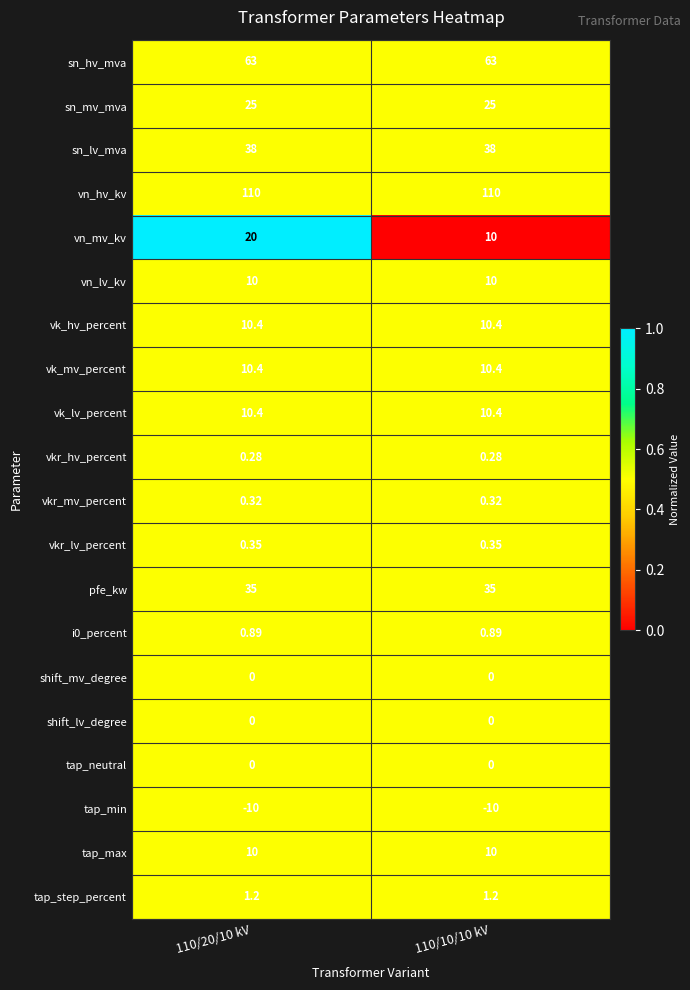

Which series has the widest spread of values?

vn_mv_kv